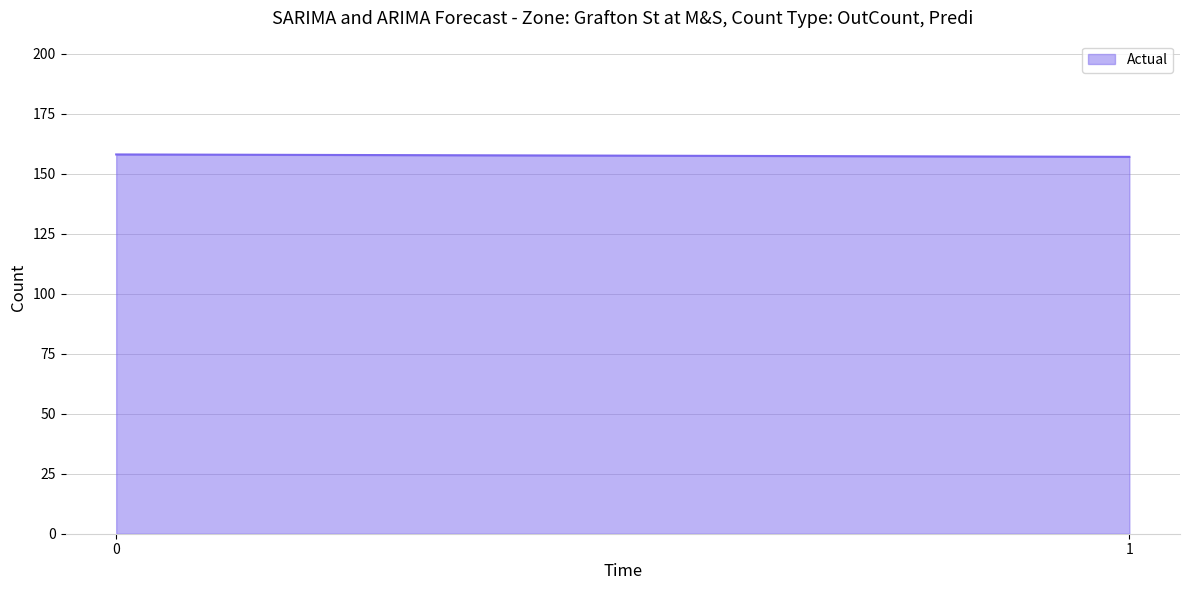

What is the value of the 2nd point from the left?

157